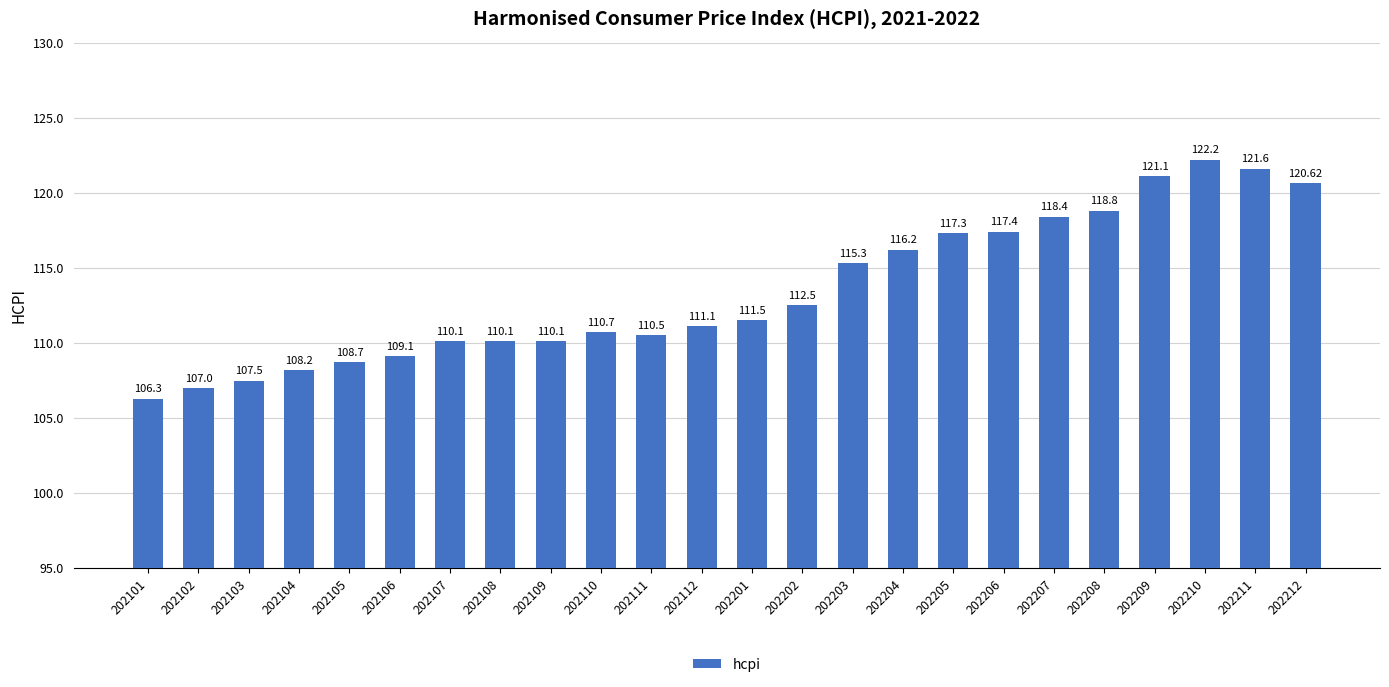

Reading left to right, extract all data points from this chart.

106.3	107.0	107.5	108.2	108.7	109.1	110.1	110.1	110.1	110.7	110.5	111.1	111.5	112.5	115.3	116.2	117.3	117.4	118.4	118.8	121.1	122.2	121.6	120.6